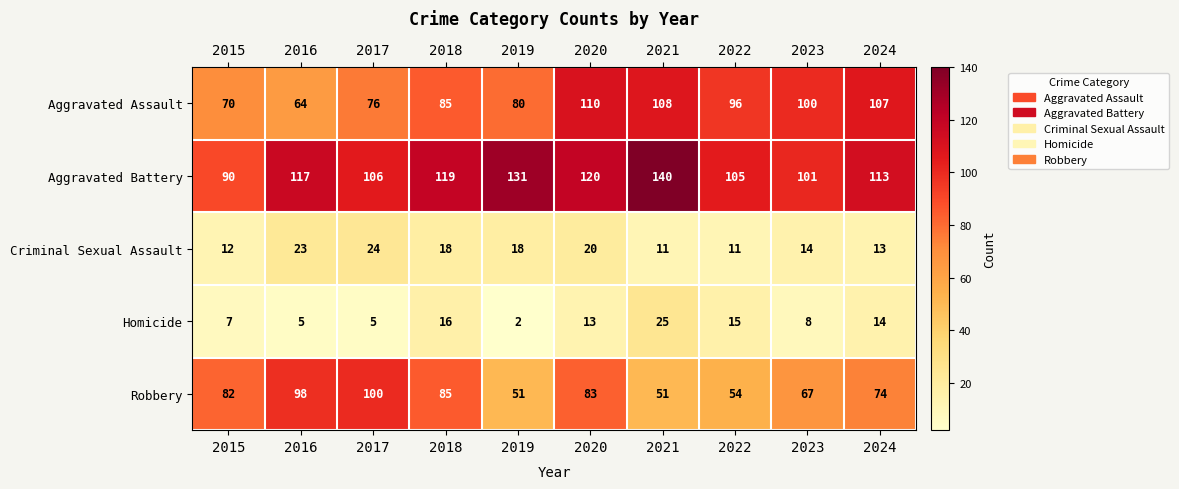

Which series has the largest total across all categories?

Aggravated Battery